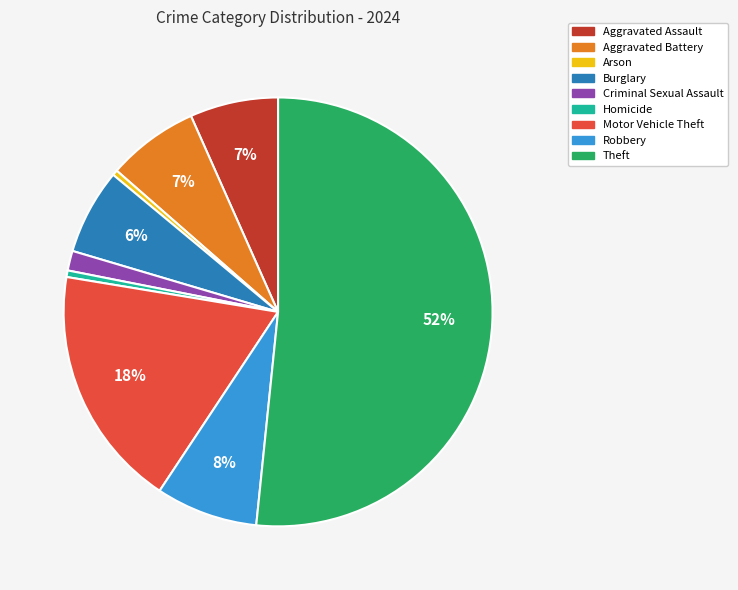

Which has a higher value, Aggravated Battery or Robbery?

Robbery